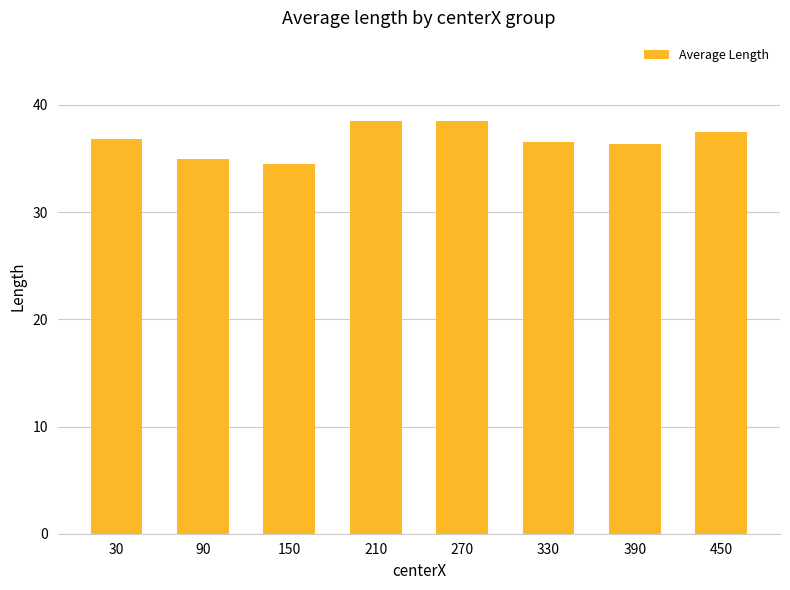

What is the average value?

36.7